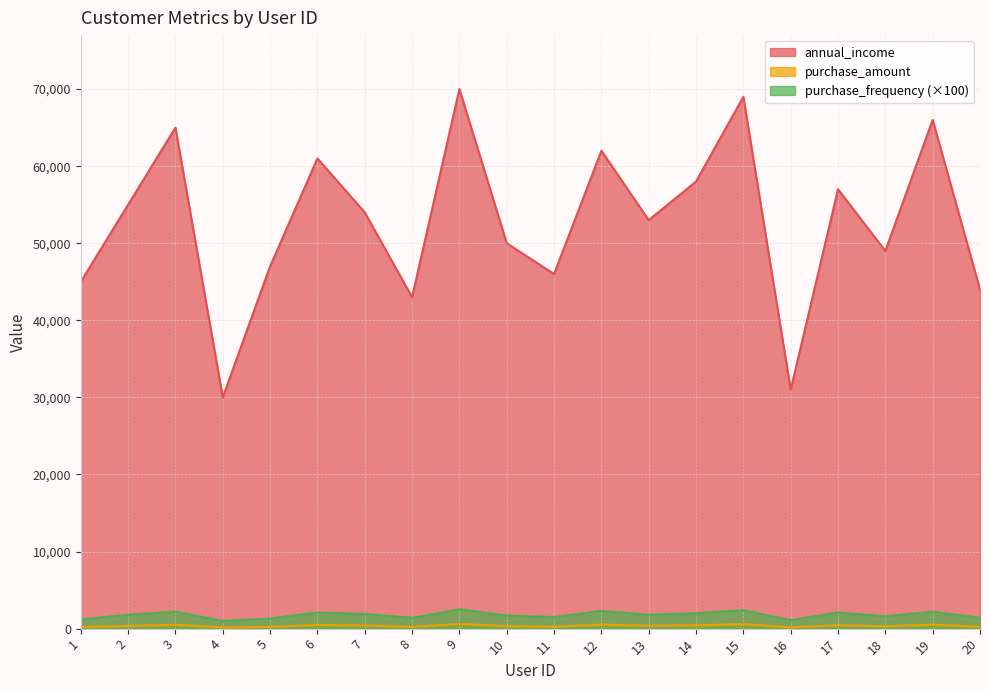

Which category has the highest value in the purchase_amount series?

9